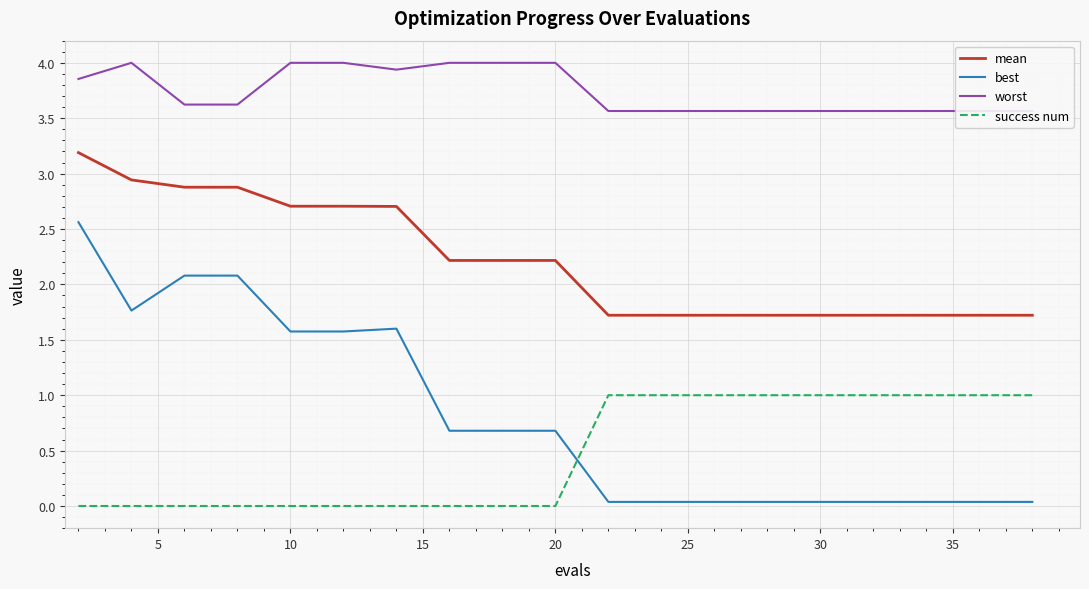

What is the difference between the maximum and minimum values in the mean series?

1.5